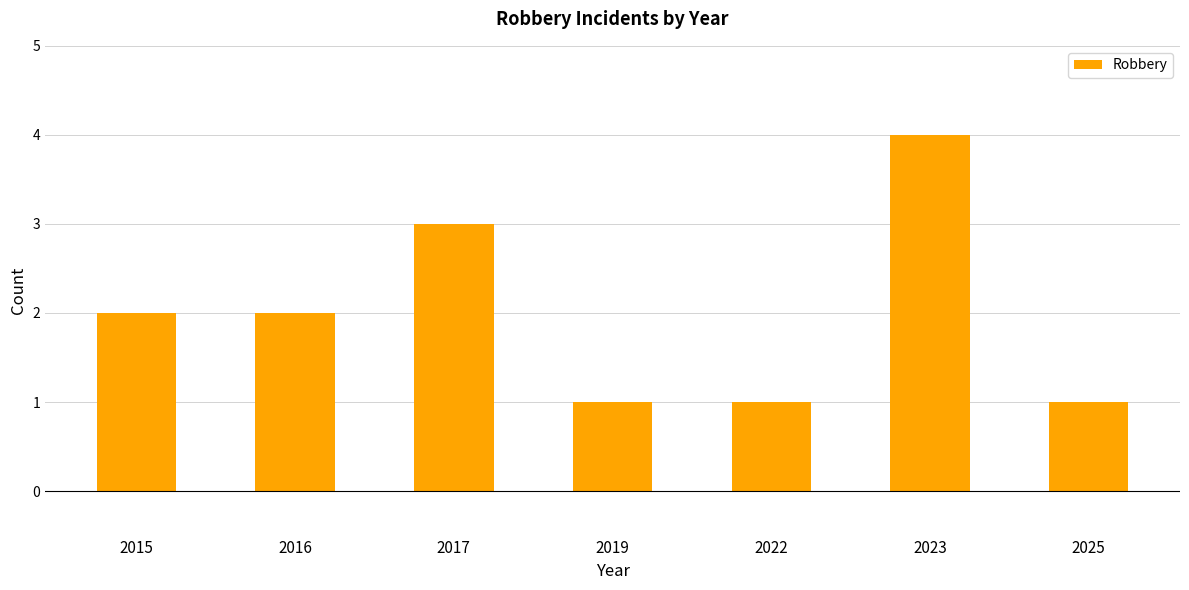

At which category does the chart reach its peak across all series?

2023